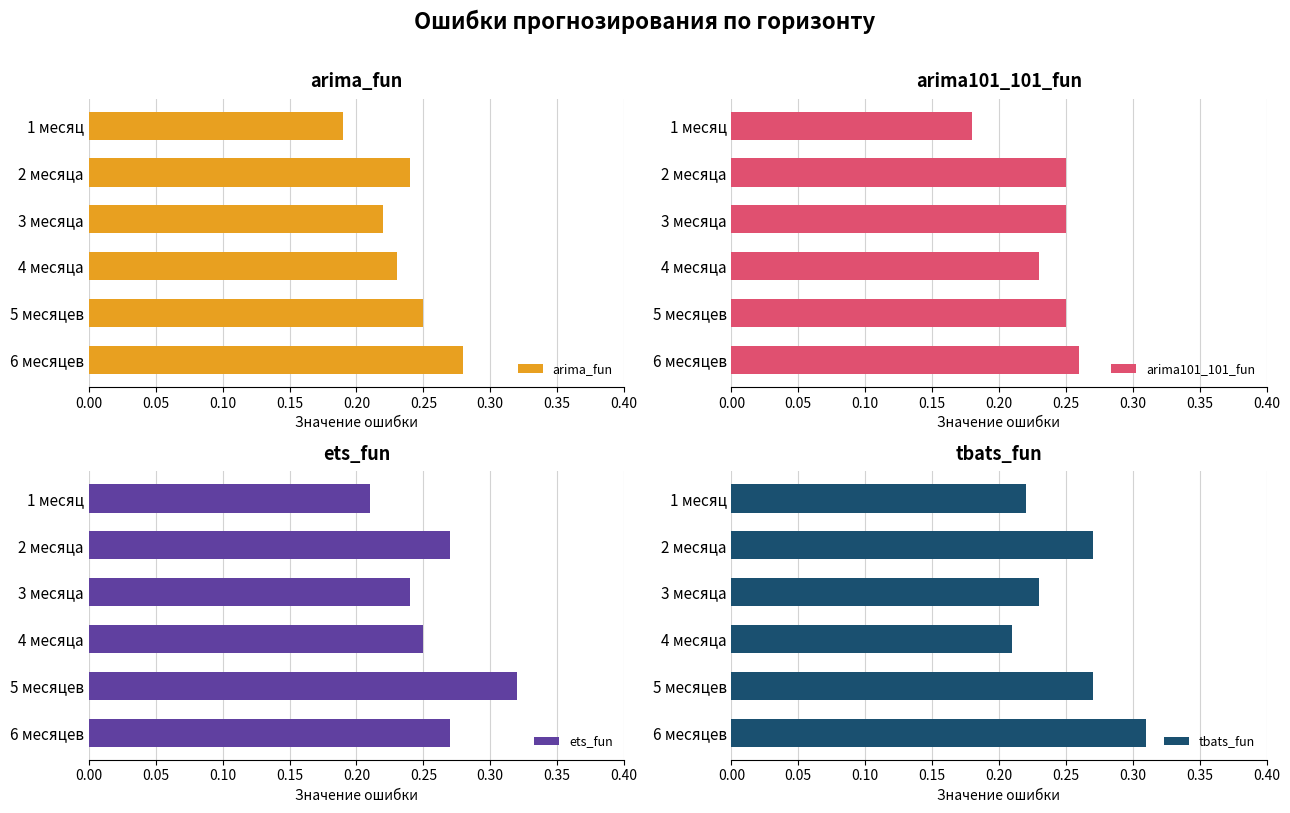

How many ets_fun values are between 0 and 1?

6